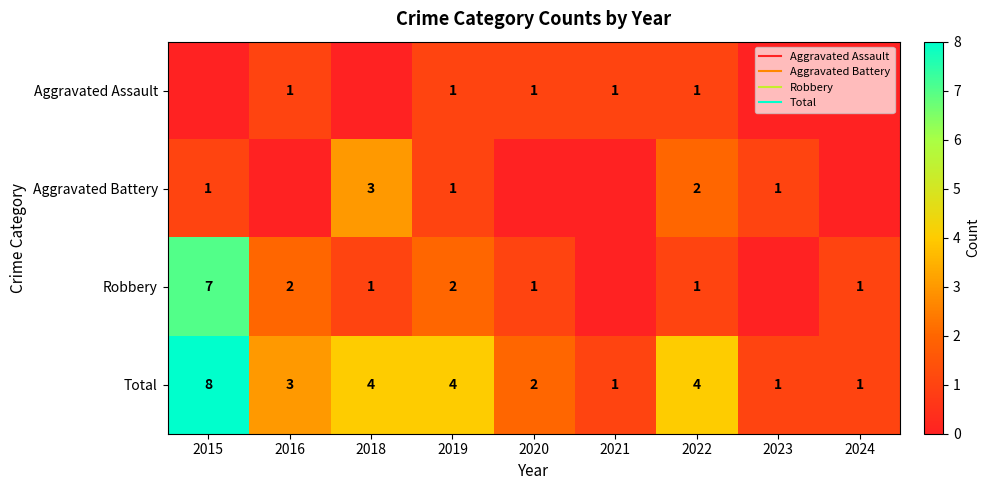

Which series has the largest total across all categories?

Total